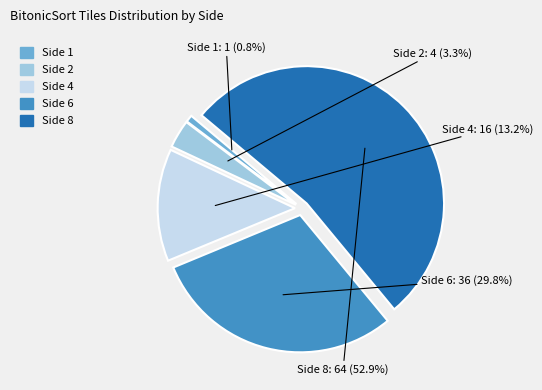

What is the smallest slice in the pie chart?

Side 1